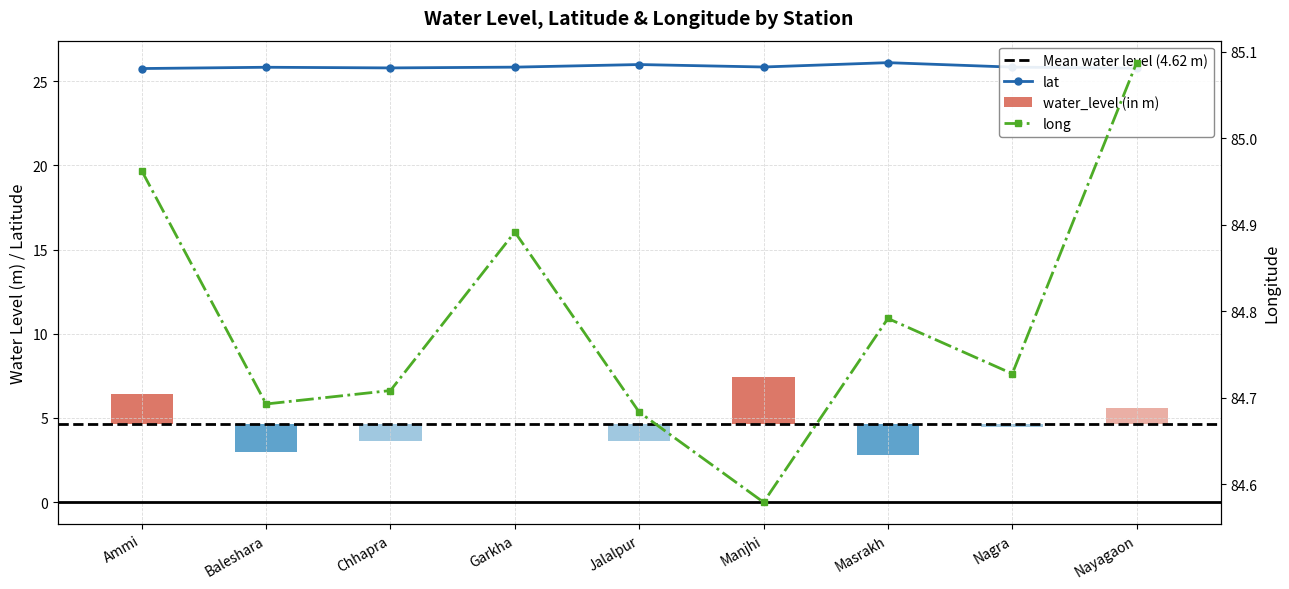

Read the long value at Garkha.

84.9